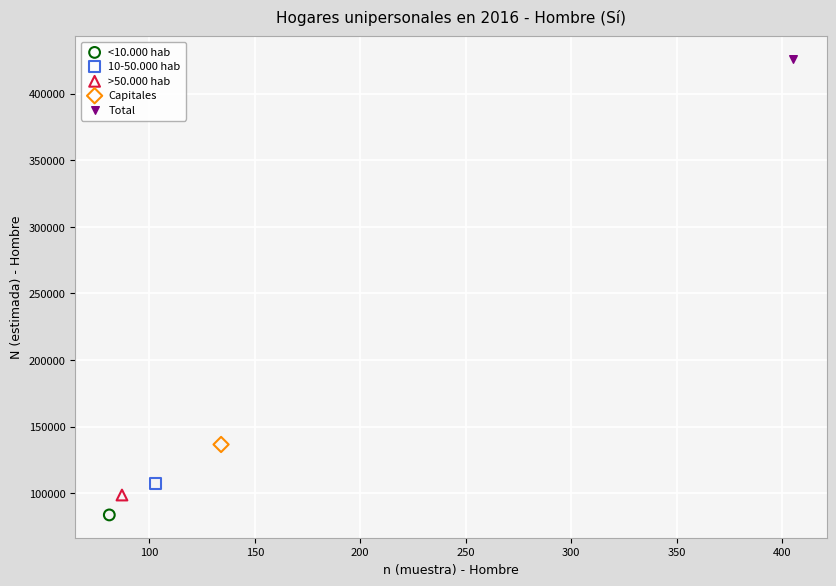

Which series reaches the maximum Y coordinate?

Total